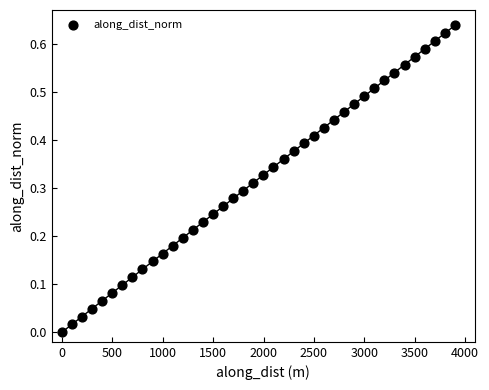

What is the range of X values (max minus min)?

3898.0